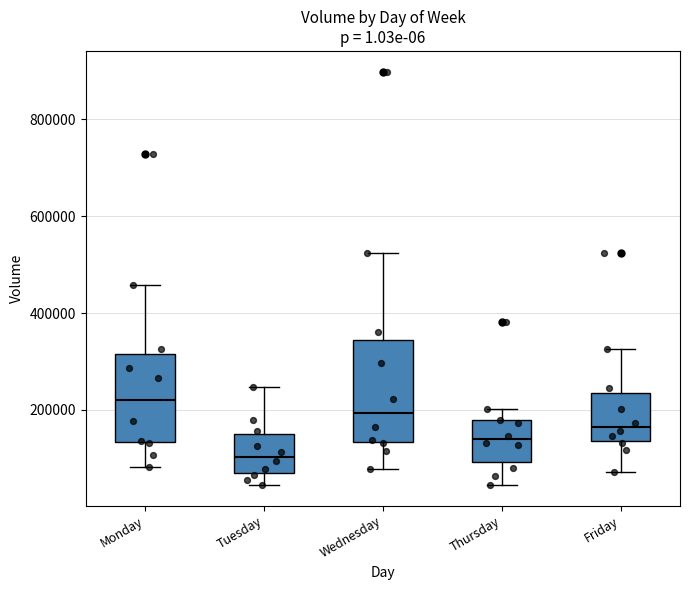

Reading left to right, read every box against the y-axis: the position of its median line, the range the box covers, and the ends of its whiskers. The values are not printed on the chart, so give them approximately, as read against the axis.

Monday: median 220000, box 140000 to 320000, whiskers 80000 to 460000
Tuesday: median 100000, box 60000 to 140000, whiskers 40000 to 240000
Wednesday: median 200000, box 140000 to 340000, whiskers 80000 to 520000
Thursday: median 140000, box 100000 to 180000, whiskers 40000 to 200000
Friday: median 160000, box 140000 to 240000, whiskers 80000 to 320000